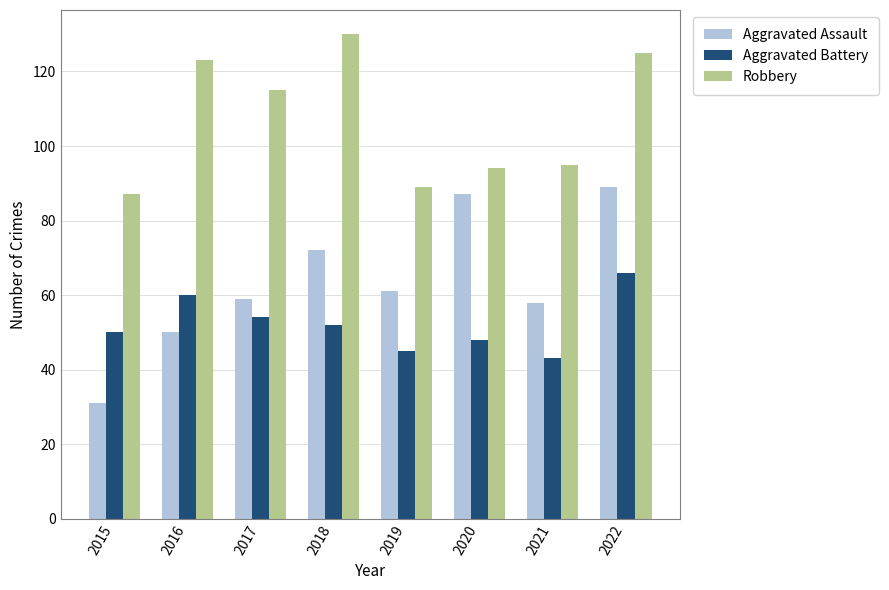

What is the difference between the highest and lowest values at 2022?

59